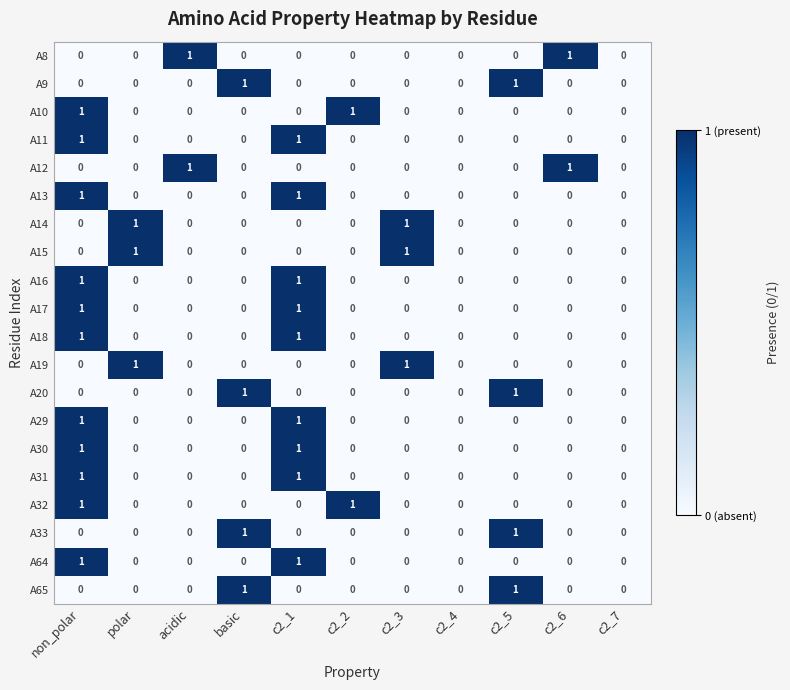

Is it true that A65 equals 2 at c2_5?

False